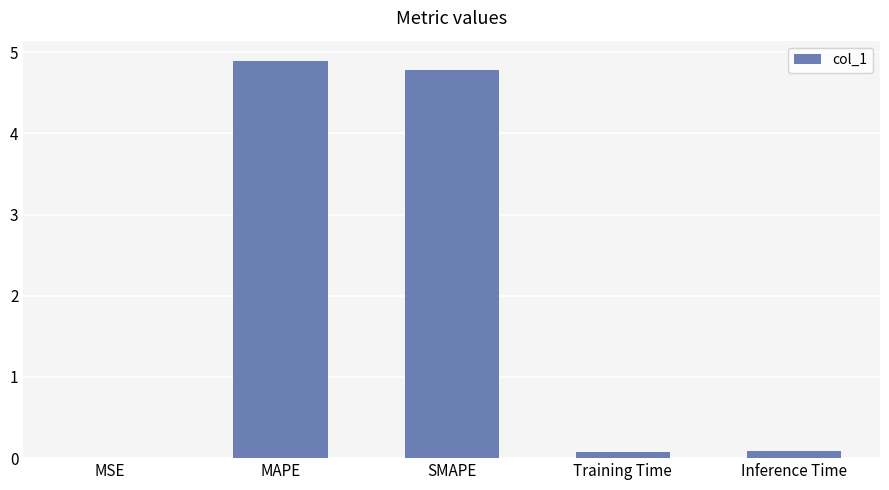

What is the change in value from MAPE to Inference Time?

-4.8